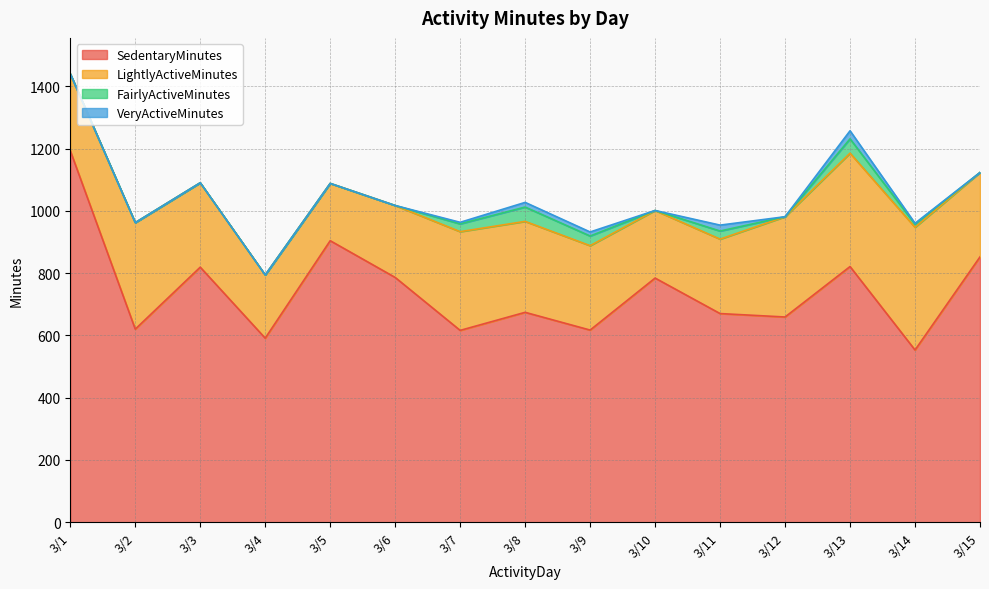

What is the difference between the second highest and minimum values in the VeryActiveMinutes series?

19